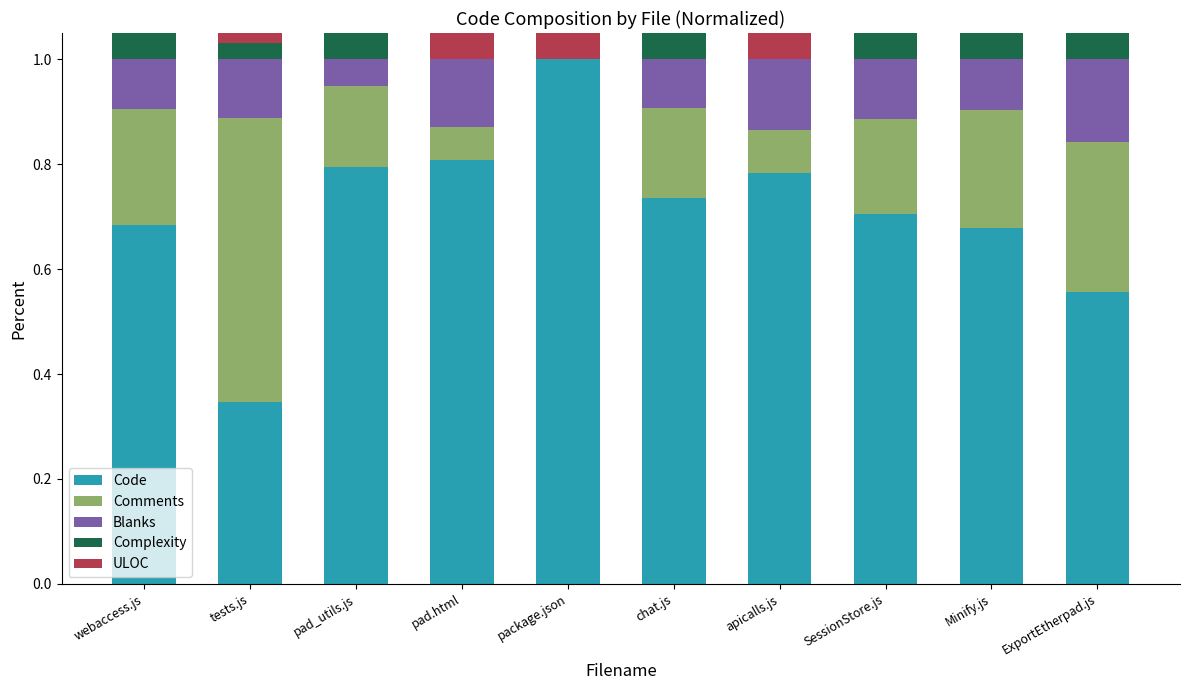

Which label corresponds to the largest value in the chart?

package.json